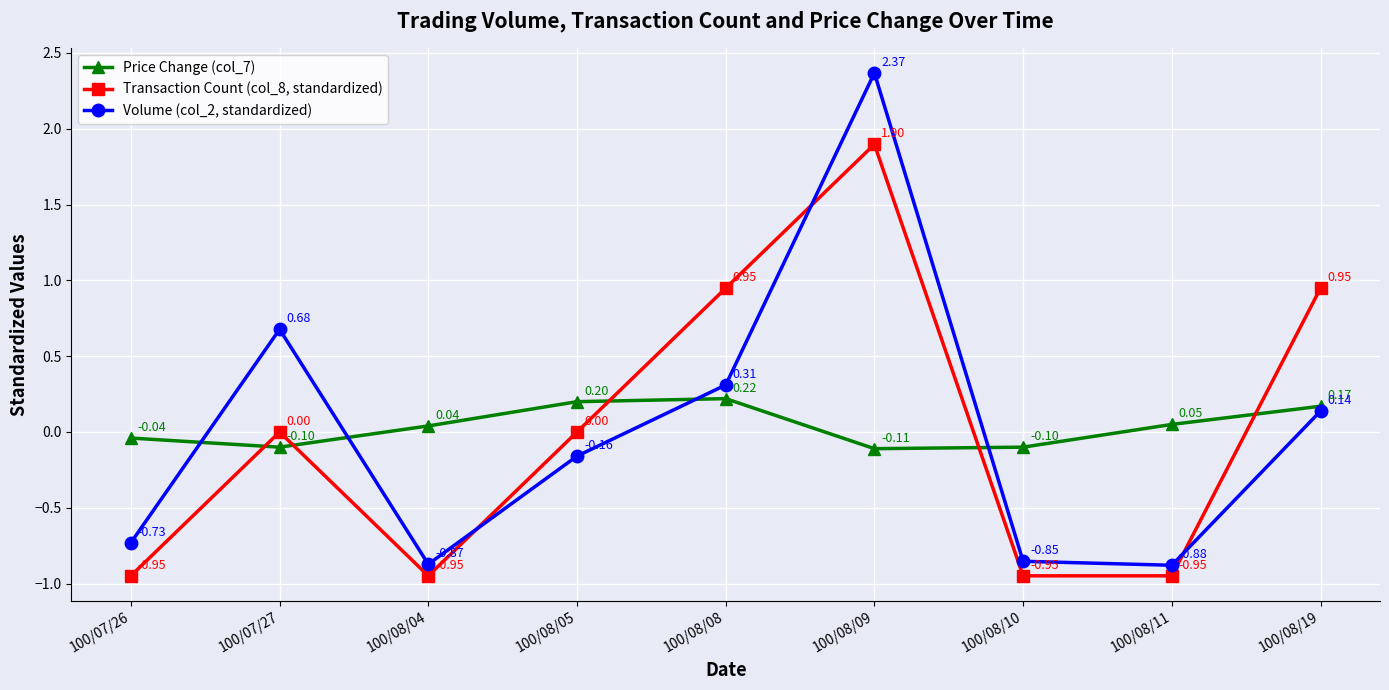

What is the label of the 5th point from the right?

100/08/08